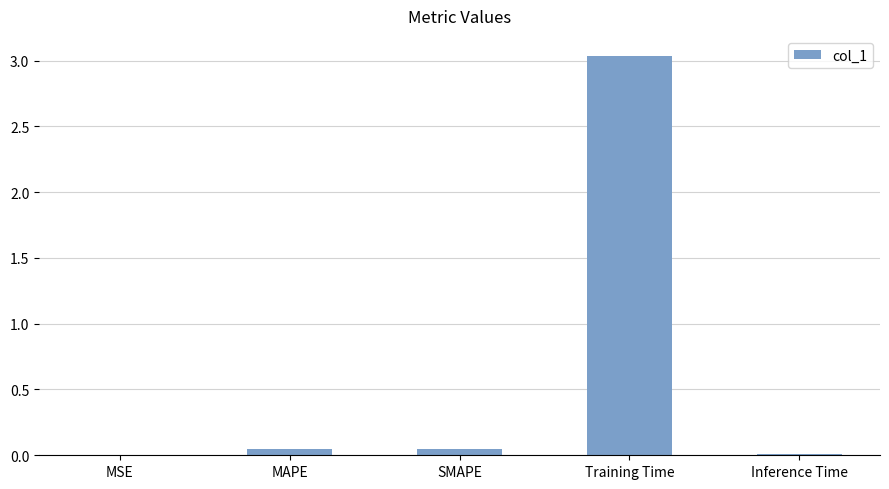

At which category does the chart reach its peak across all series?

Training Time